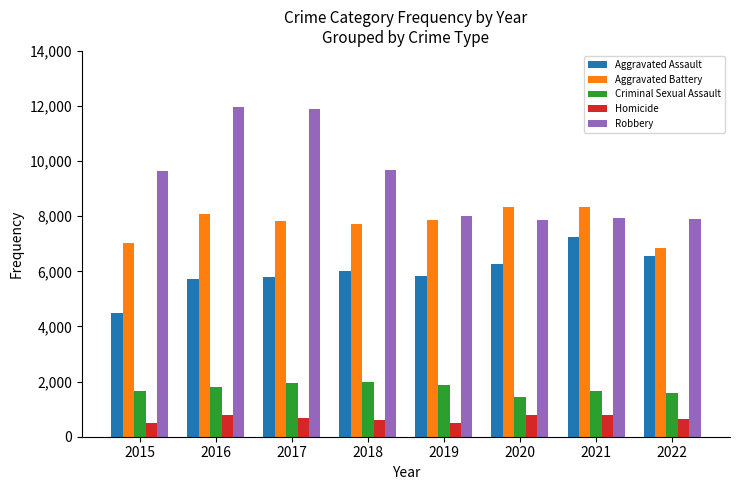

Read the Aggravated Battery value at 2018, to the nearest 100.

7700